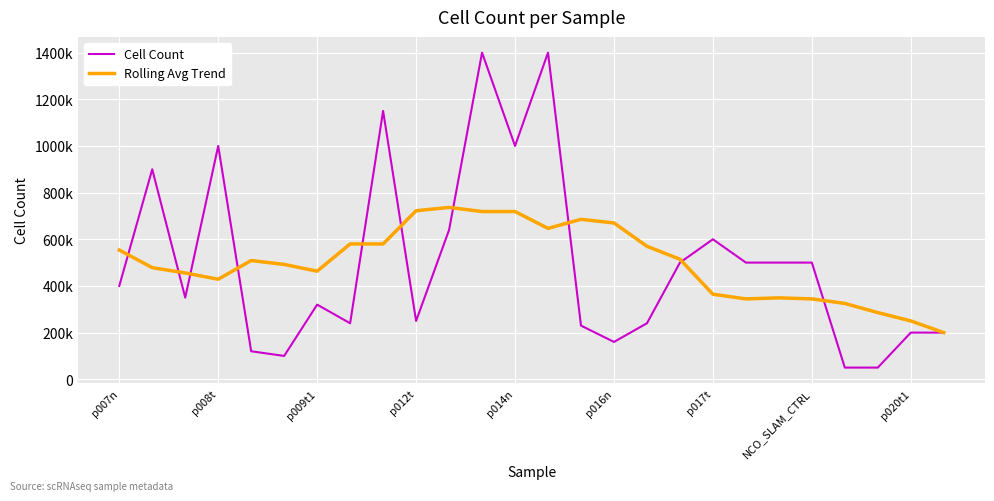

What are all the series names shown in the legend?

Cell Count, Rolling Avg Trend